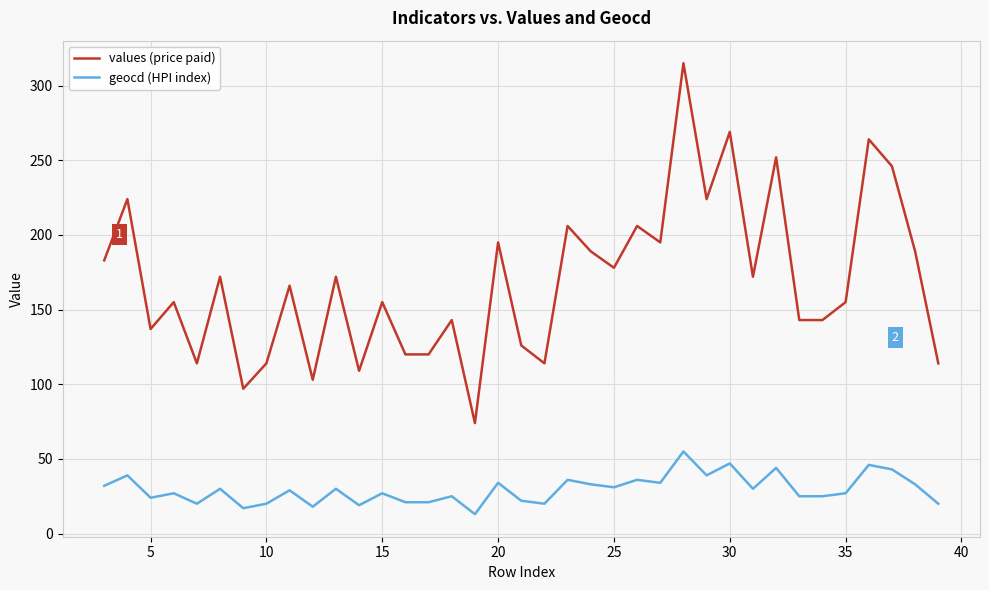

Which series has the largest total across all categories?

values (price paid)